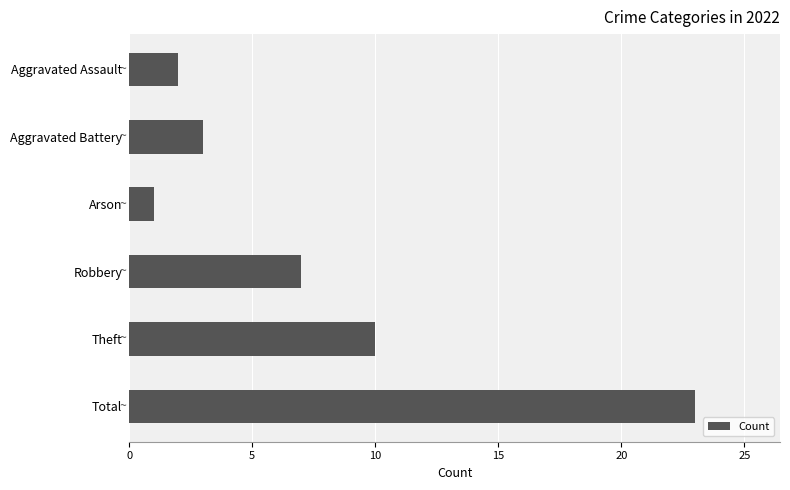

How many data points are less than 7?

3